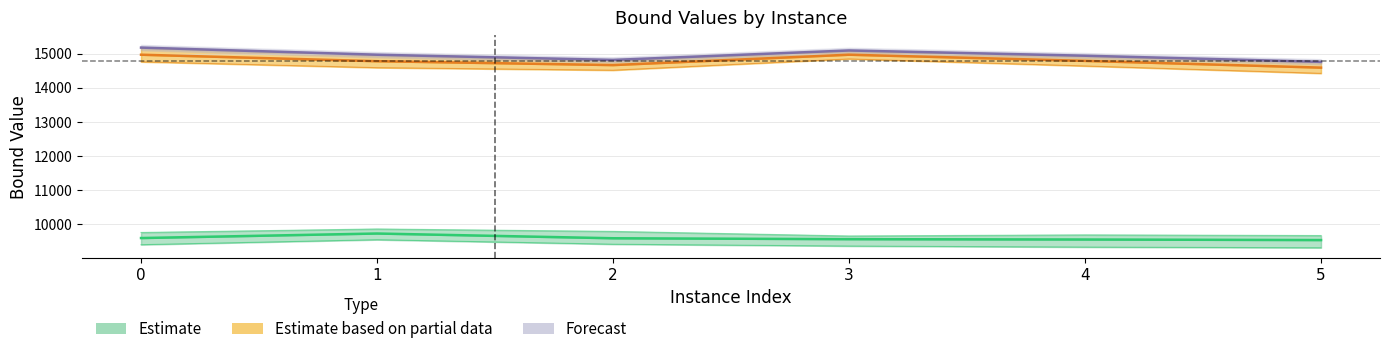

Which series has the widest spread of values?

Forecast